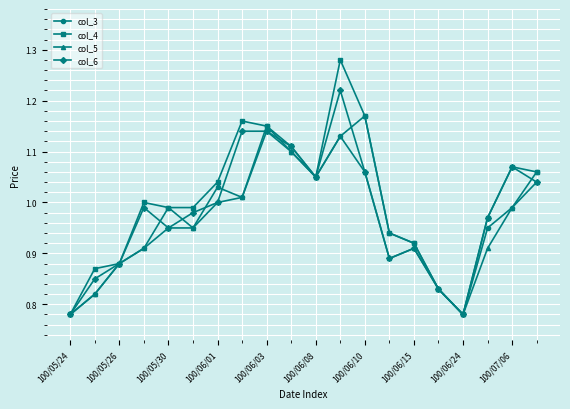

Which series has the widest spread of values?

col_4